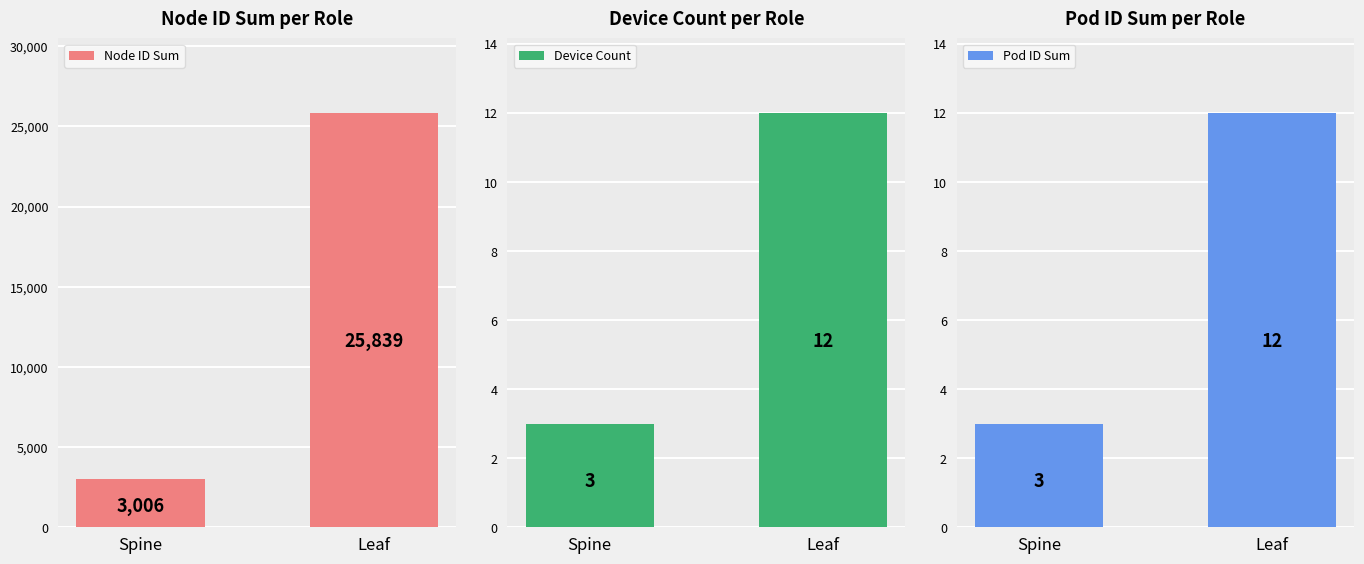

At how many categories does at least one series exceed 11700?

1